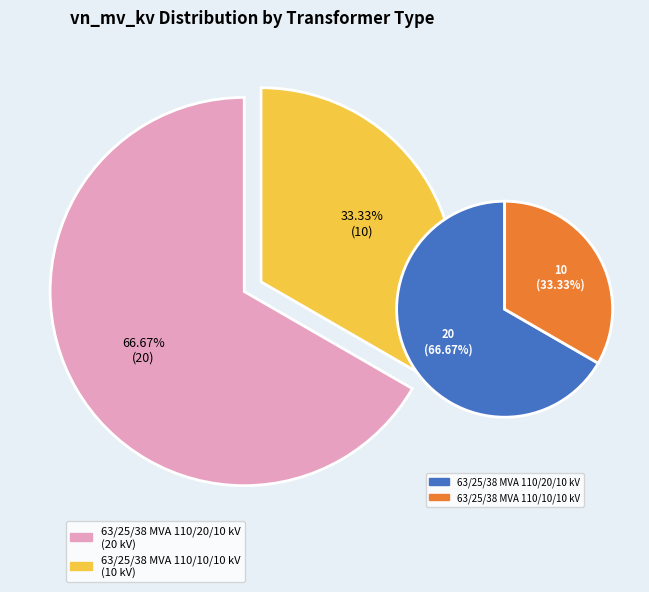

To the nearest percent, what percentage of the pie is 63/25/38 MVA 110/10/10 kV?

33%